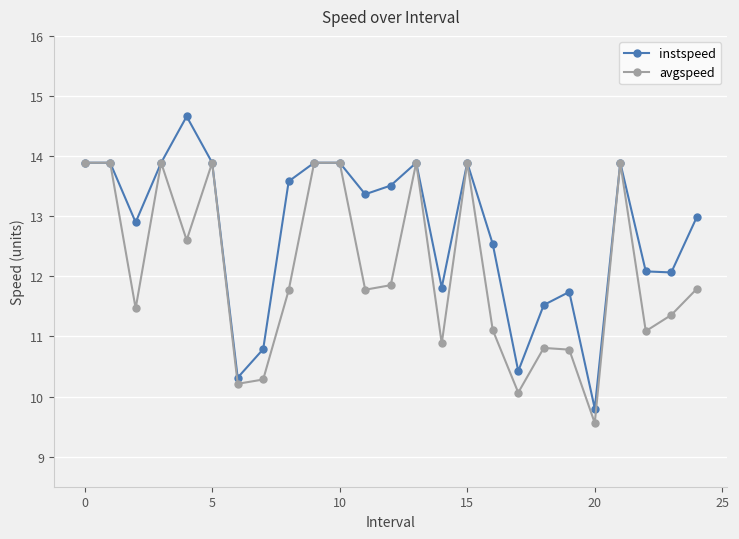

What is the value of the instspeed point at the 5th from the left?

14.7